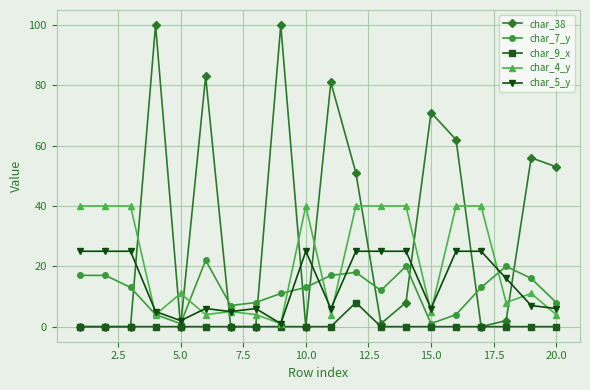

At how many categories does at least one series exceed 34?

16